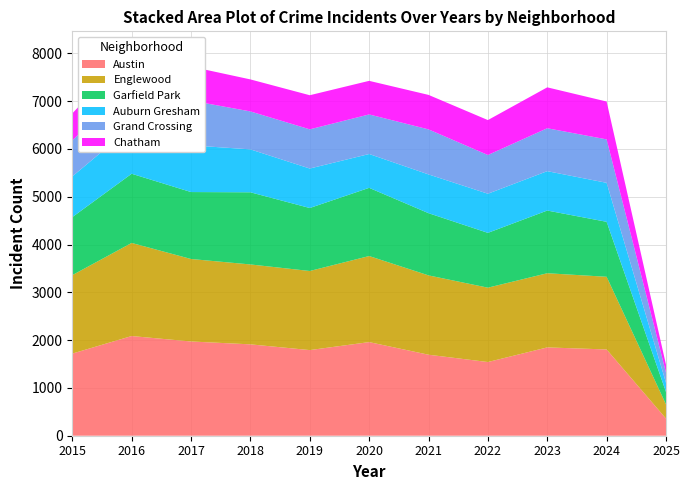

Reading left to right, transcribe all the data shown in this chart.

Austin: 2015=1719	2016=2086	2017=1972	2018=1912	2019=1792	2020=1959	2021=1695	2022=1542	2023=1848	2024=1805	2025=359
Englewood: 2015=1641	2016=1948	2017=1726	2018=1672	2019=1655	2020=1801	2021=1660	2022=1556	2023=1552	2024=1521	2025=297
Garfield Park: 2015=1214	2016=1448	2017=1401	2018=1510	2019=1318	2020=1427	2021=1302	2022=1147	2023=1312	2024=1150	2025=259
Auburn Gresham: 2015=851	2016=983	2017=978	2018=898	2019=826	2020=708	2021=811	2022=819	2023=824	2024=816	2025=193
Grand Crossing: 2015=754	2016=908	2017=936	2018=794	2019=820	2020=828	2021=942	2022=810	2023=898	2024=909	2025=210
Chatham: 2015=565	2016=686	2017=711	2018=670	2019=714	2020=703	2021=722	2022=731	2023=856	2024=792	2025=168